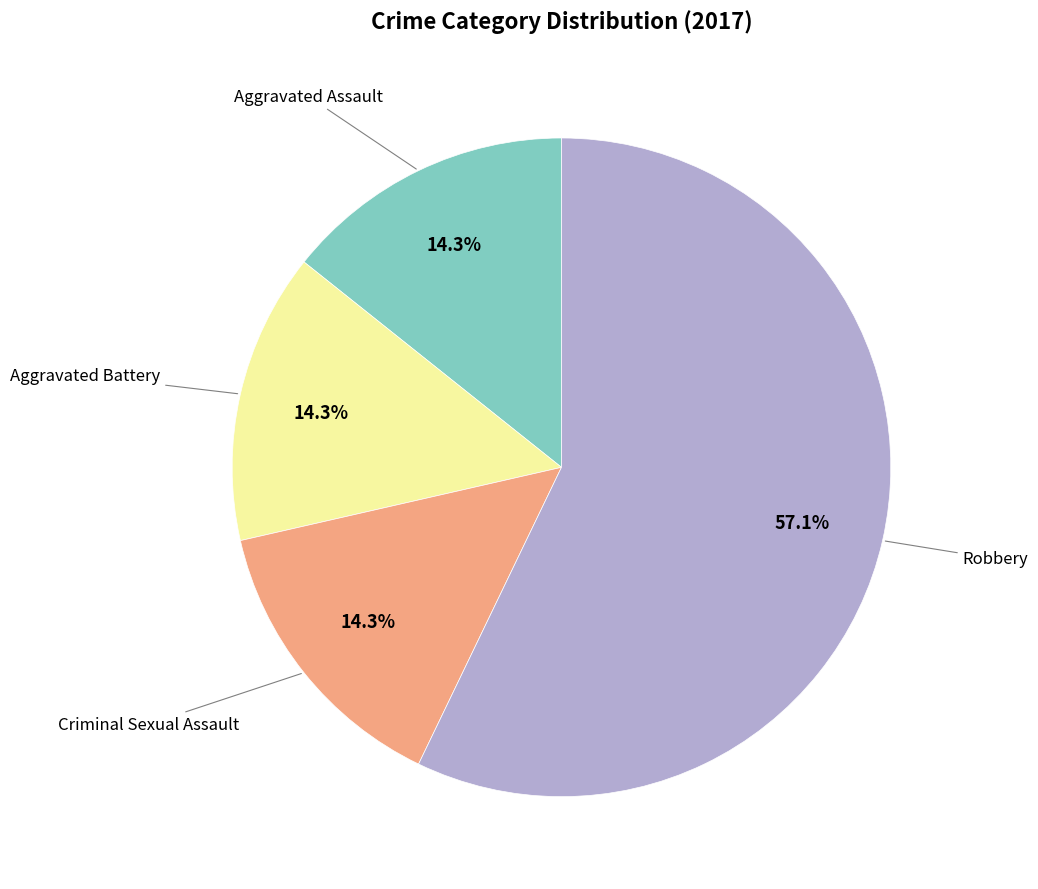

Is there any slice that represents more than half of the pie?

Yes